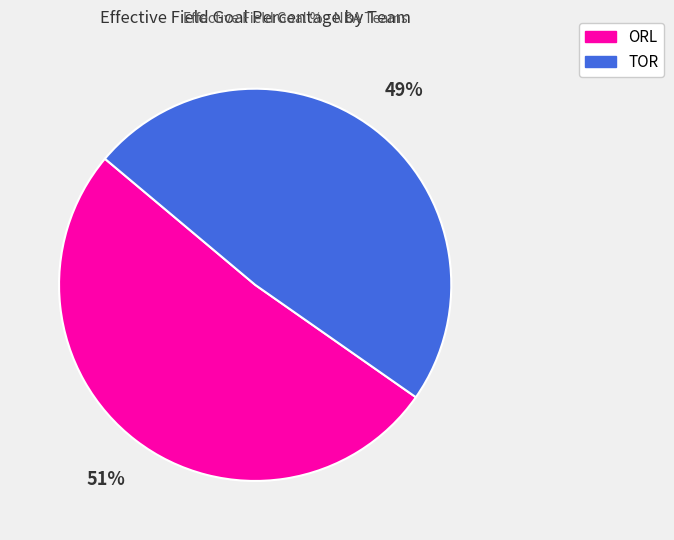

Which category accounts for the majority?

ORL